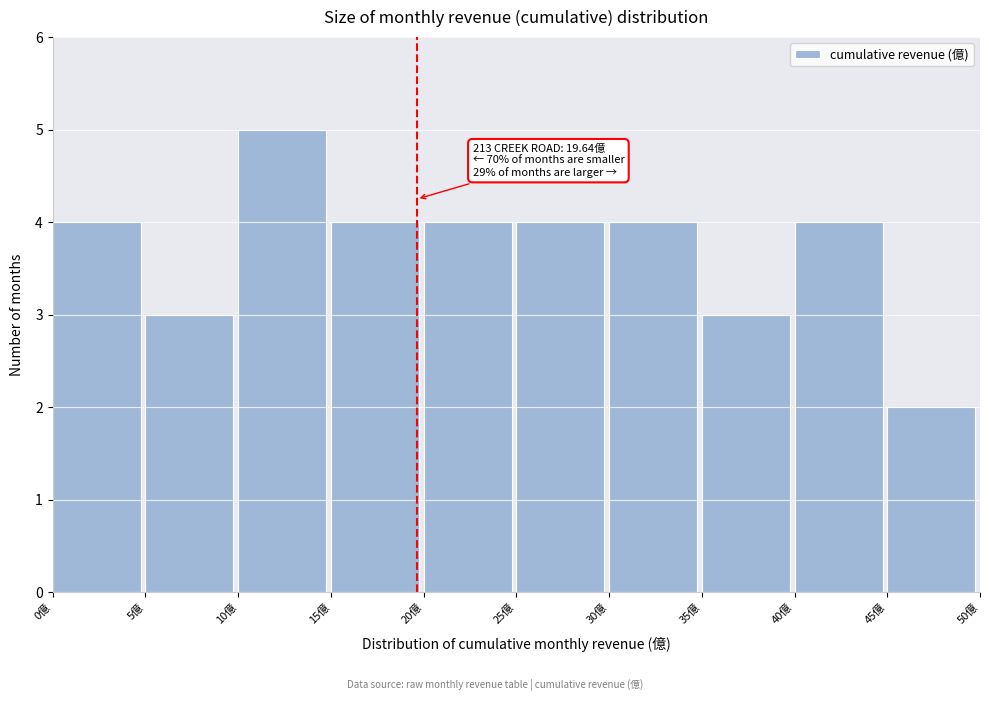

Which range on the x-axis has the tallest bar?

10 to 15